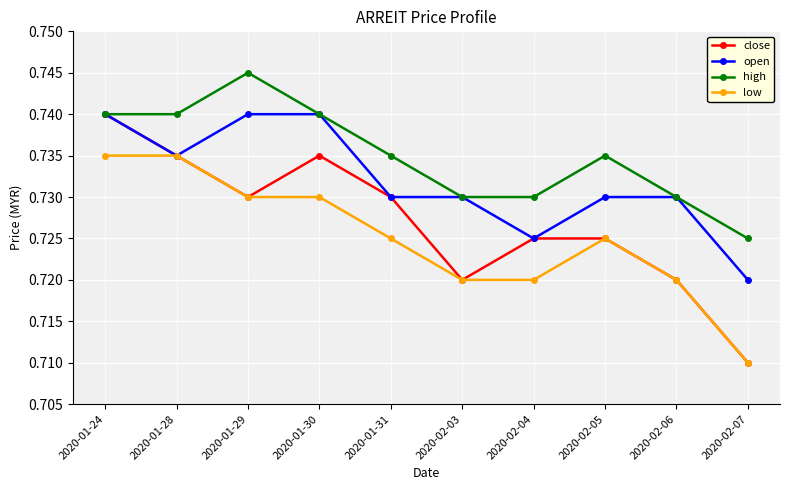

What are all the series names shown in the legend?

close, open, high, low